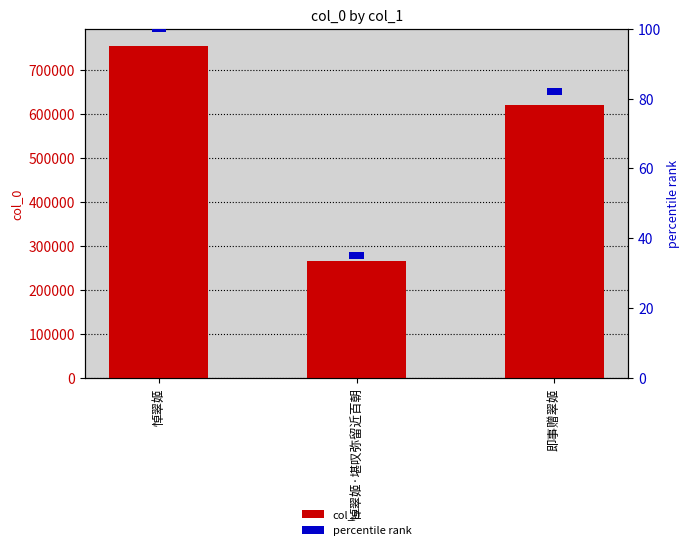

Is it true that col_0 equals 265508 at 悼翠姬·堪叹弥留近百朝?

True